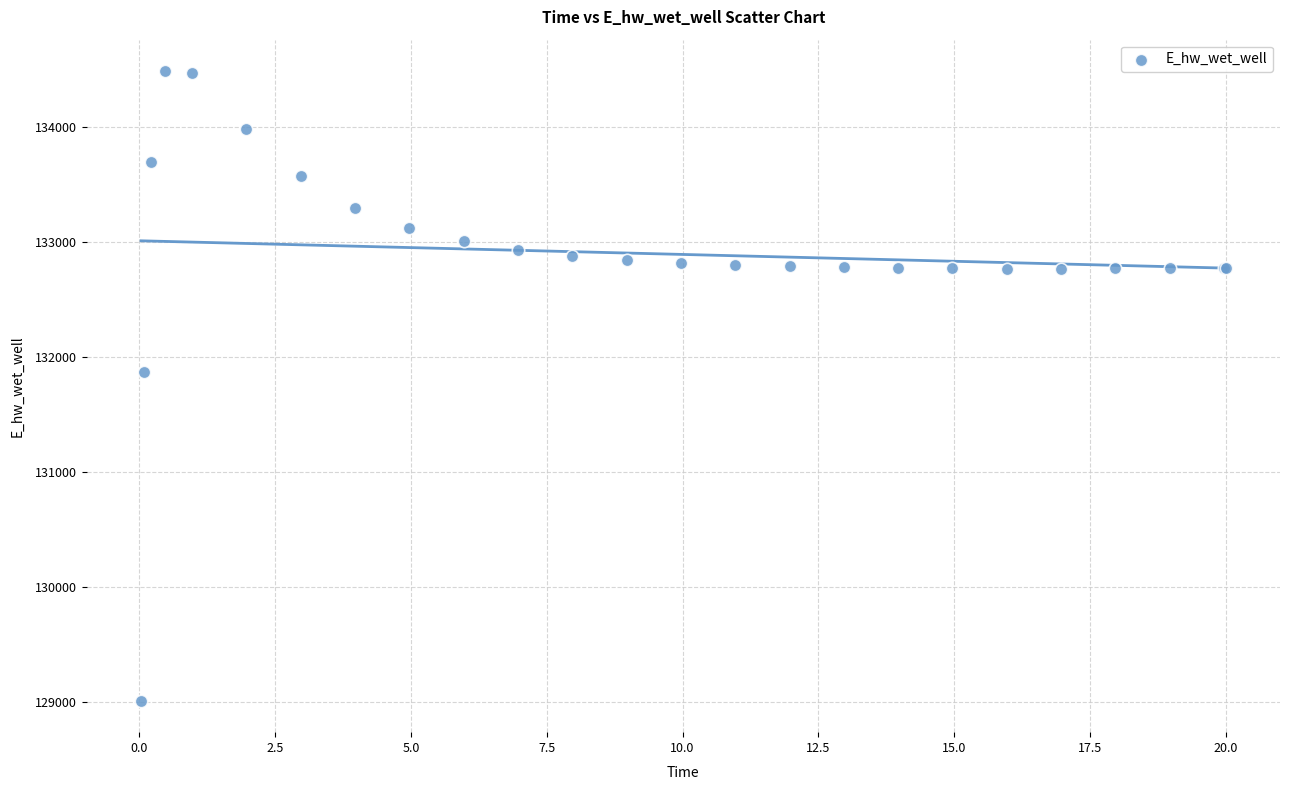

What Y value in the scatter plot is closest to 131748?

131867.0